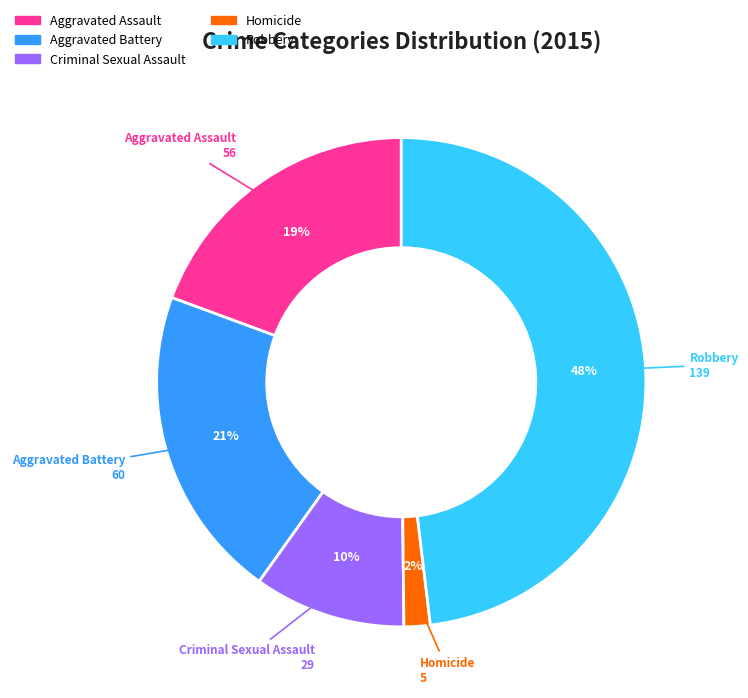

Which has a higher value, Homicide or Aggravated Assault?

Aggravated Assault